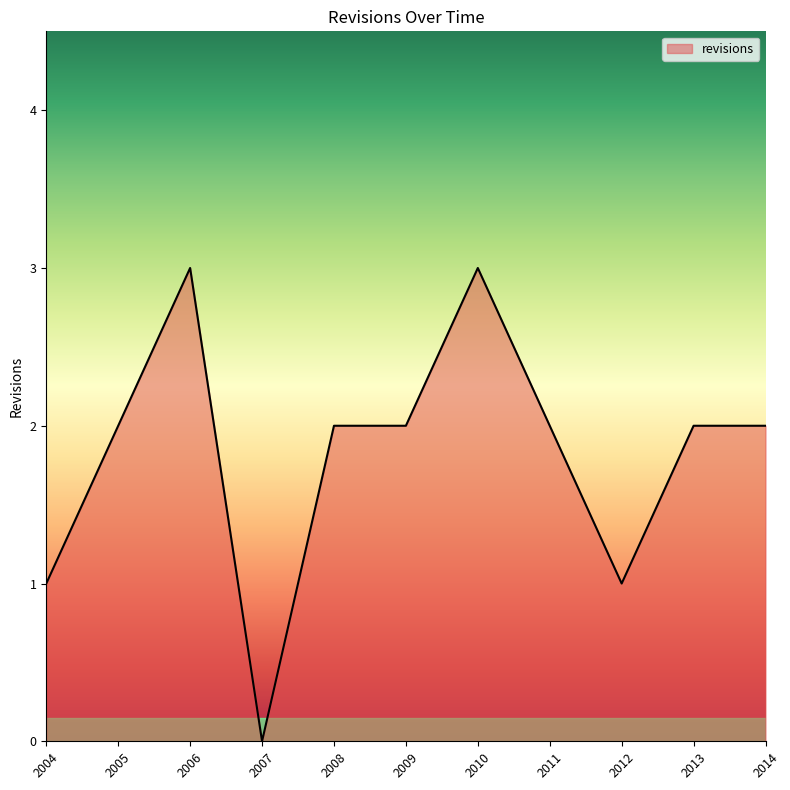

The value at 2011 is 2. True or false?

True